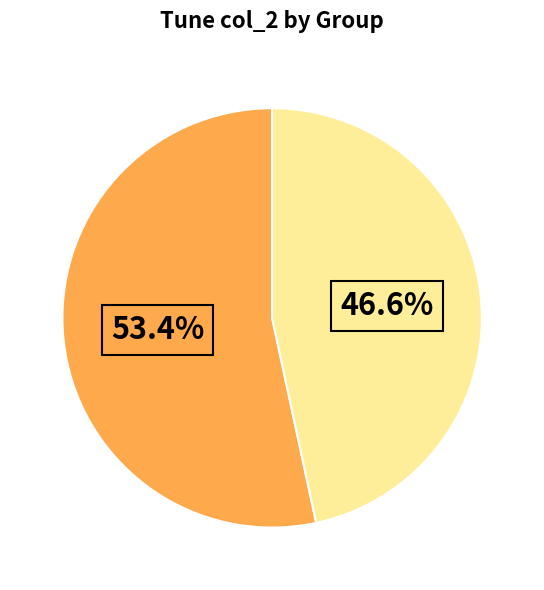

Is there any slice that represents more than half of the pie?

Yes